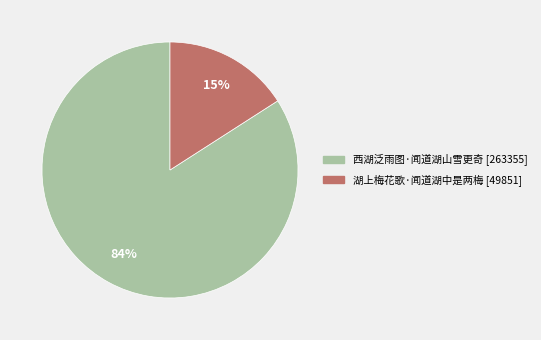

What is the largest slice in the pie chart?

西湖泛雨图·闻道湖山雪更奇